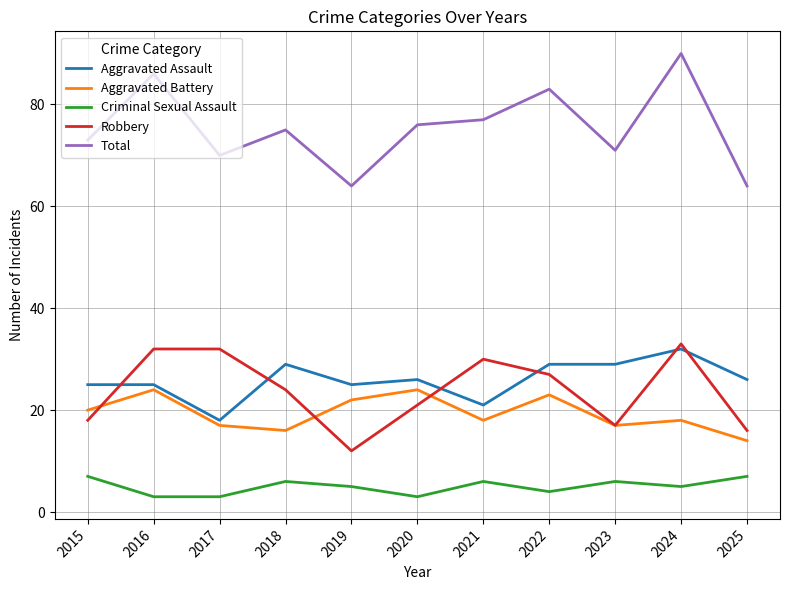

What is the highest value of the Criminal Sexual Assault series?

7